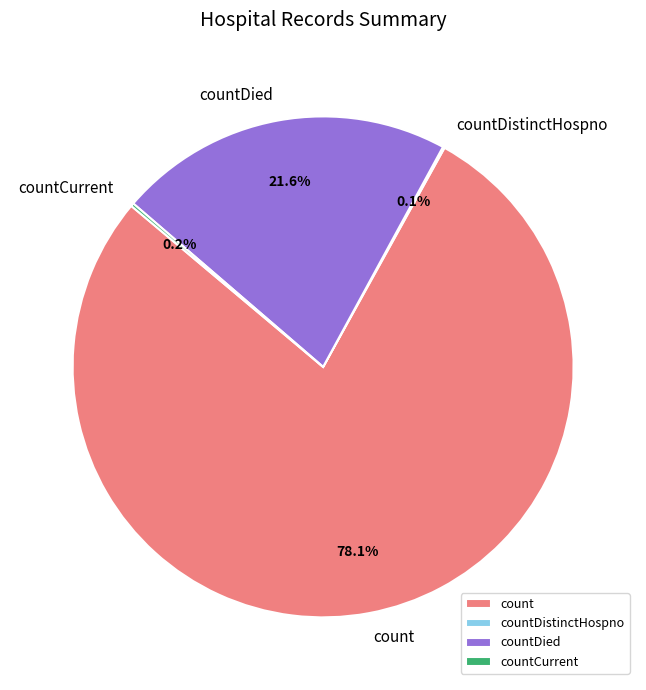

Does count account for over 50% of the chart?

Yes